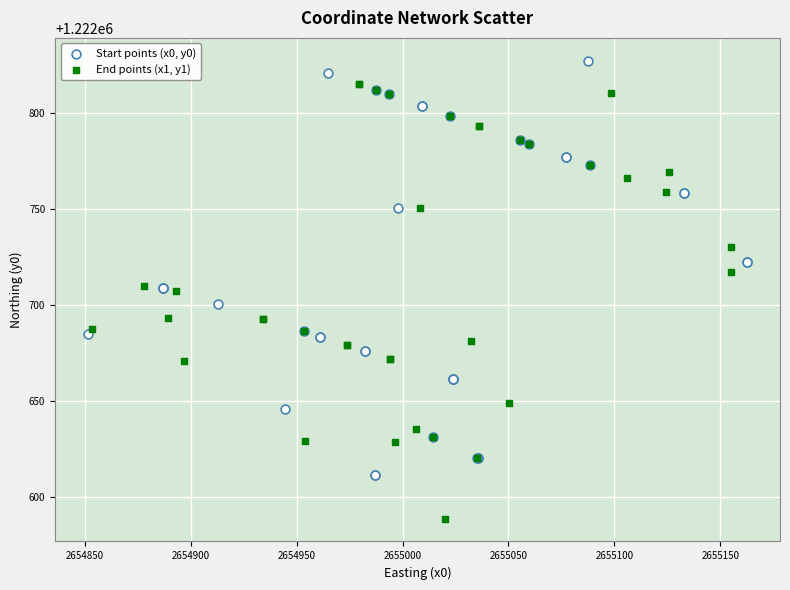

Which series reaches the maximum Y coordinate?

Start points (x0, y0)